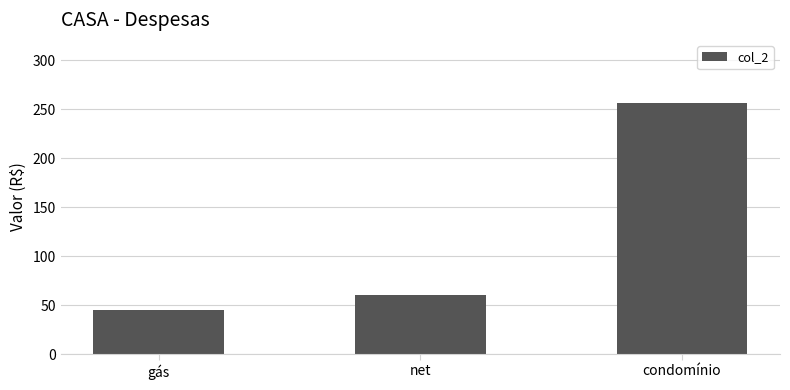

What is the label of the 2nd bar from the right?

net